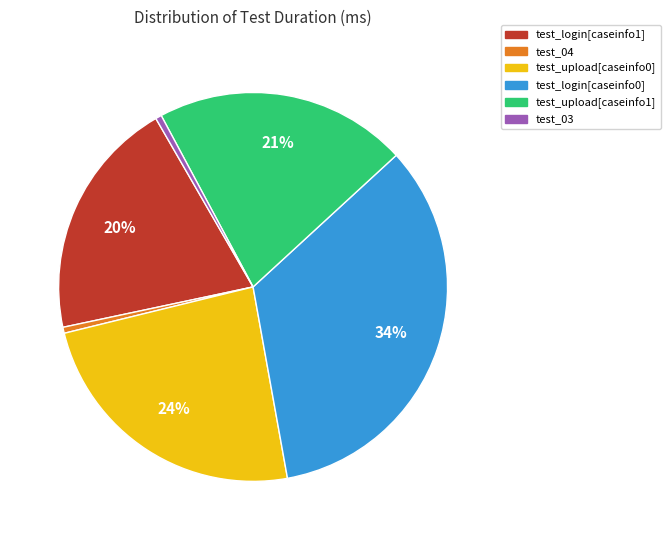

What is the ratio of the value at test_upload[caseinfo1] to the value at test_login[caseinfo0]?

0.6